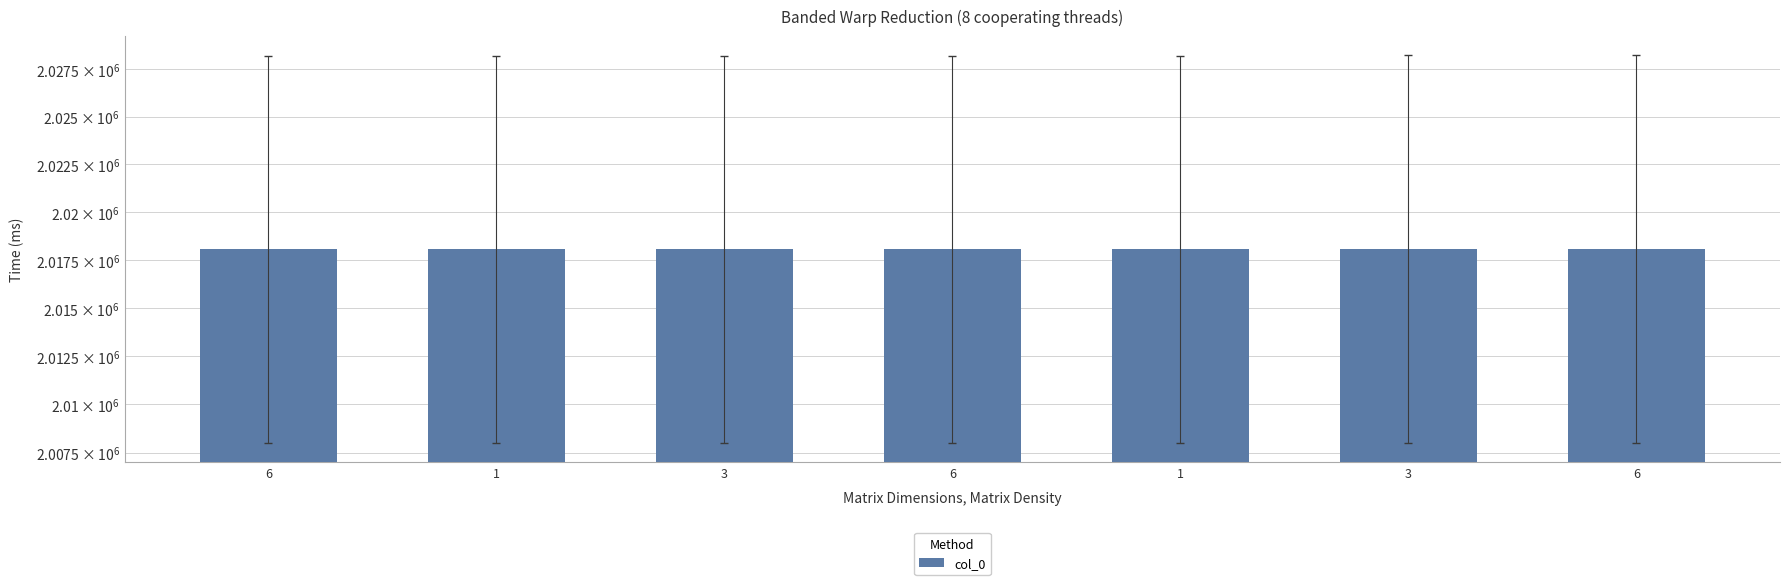

How many values are below 2018105?

3